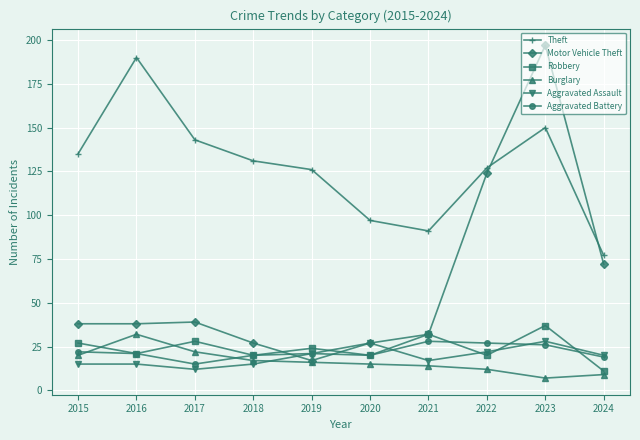

What is the value of the Aggravated Assault point at the 10th from the left?

20